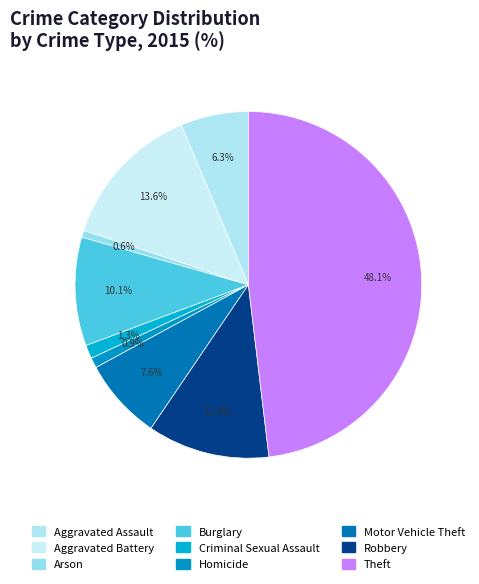

To the nearest percent, what is the combined percentage of Aggravated Battery and Burglary?

24%